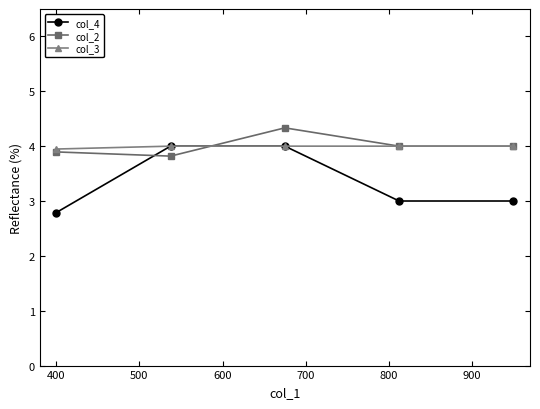

What is the smallest value displayed?

2.8